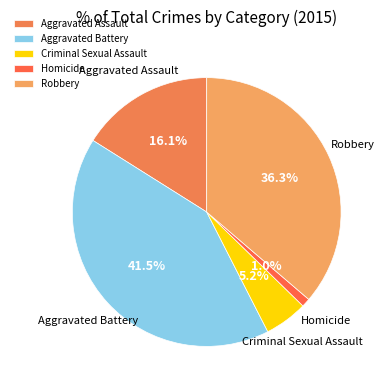

The Homicide slice represents 1% of the pie. True or false?

True